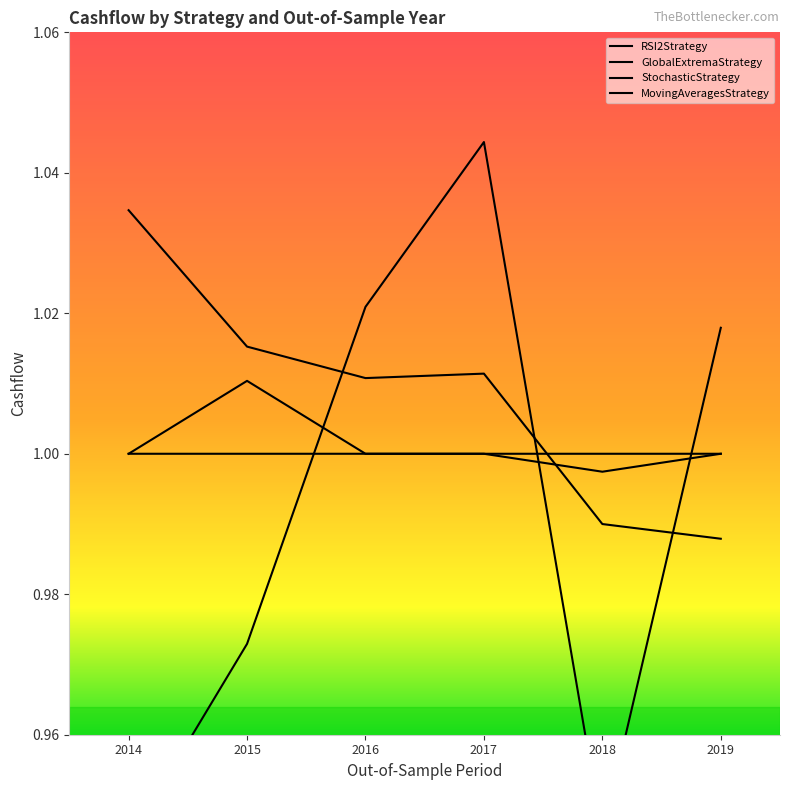

What is the difference between the GlobalExtremaStrategy values at 2014 and 2016?

0.1